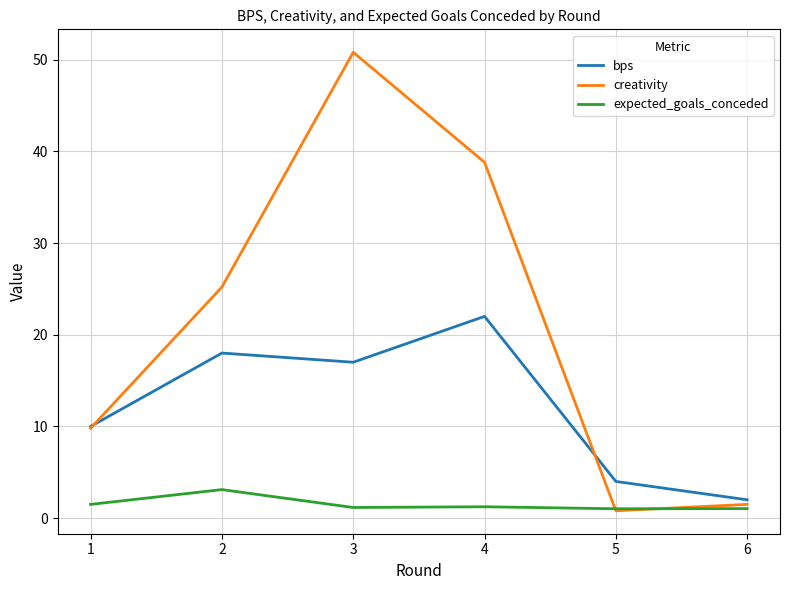

Rank the series at 4 from lowest to highest value.

expected_goals_conceded, bps, creativity